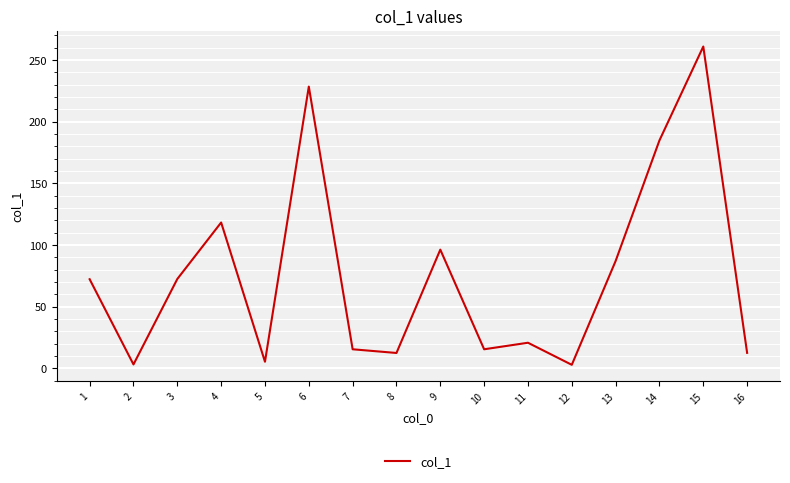

What is the greatest value displayed?

261.0